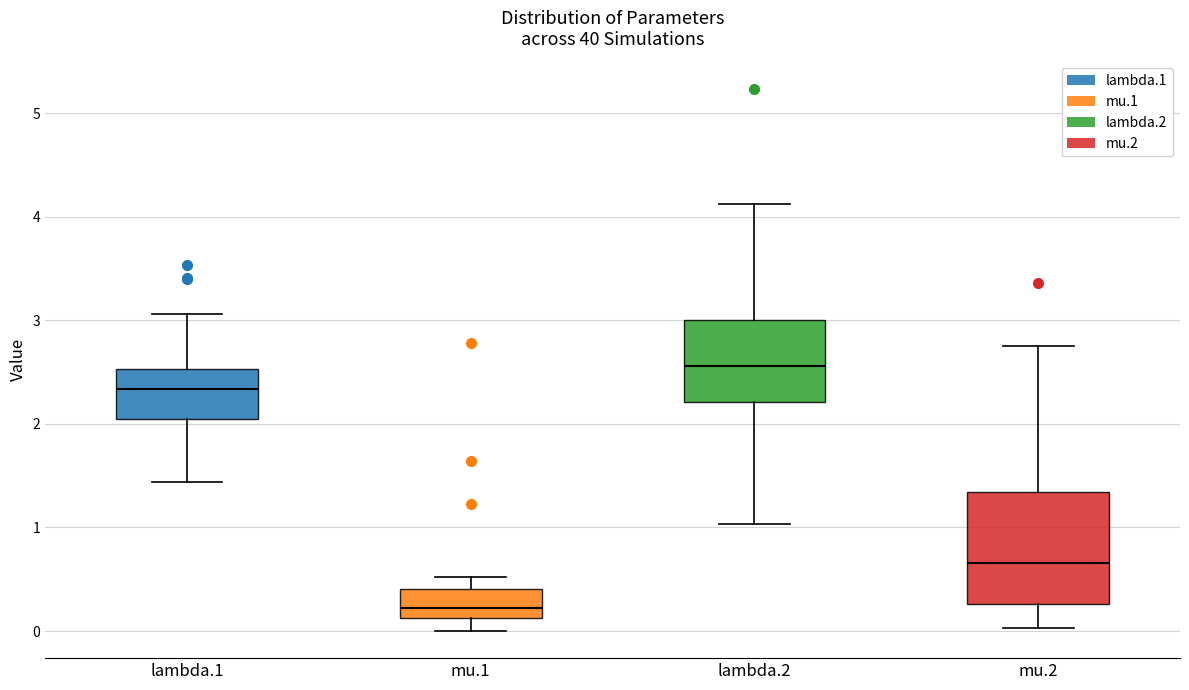

Reading left to right, transcribe this box plot: for each box, give where its median line is, the range the box spans, and where its two whiskers end, as read against the y-axis. The values are not printed on the chart, so give them approximately, as read against the axis.

lambda.1: median 2.3, box 2.0 to 2.5, whiskers 1.4 to 3.1
mu.1: median 0.2, box 0.1 to 0.4, whiskers 0.0 to 0.5
lambda.2: median 2.6, box 2.2 to 3.0, whiskers 1.0 to 4.1
mu.2: median 0.7, box 0.3 to 1.3, whiskers 0.0 to 2.8